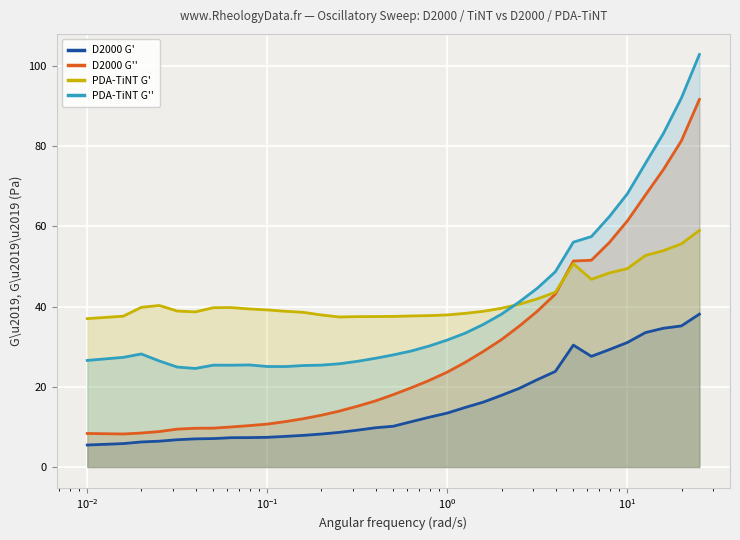

What is the lowest value of the D2000 G' series?

5.5